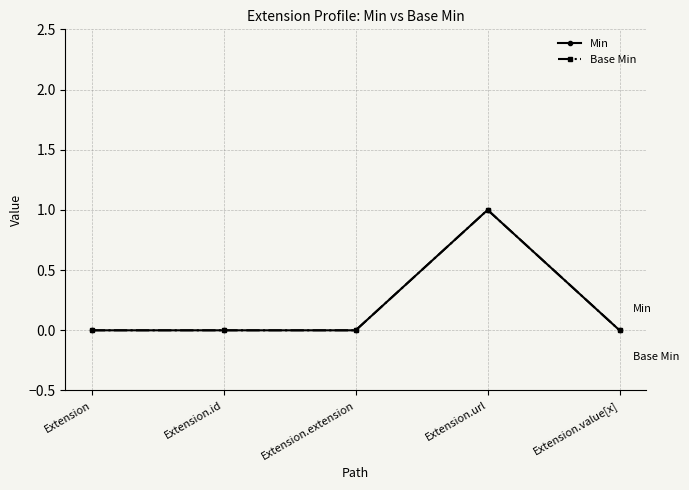

Which label corresponds to the smallest value in the chart?

Extension